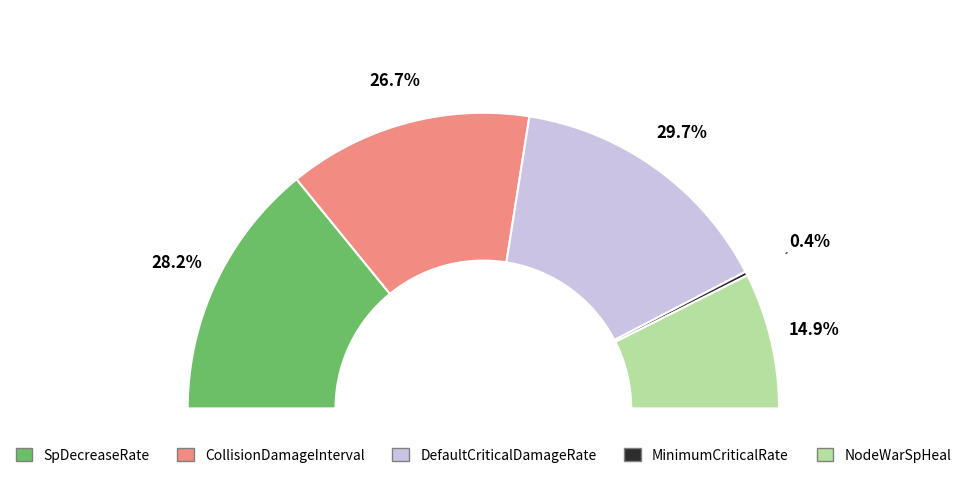

Does any single category account for the majority?

No